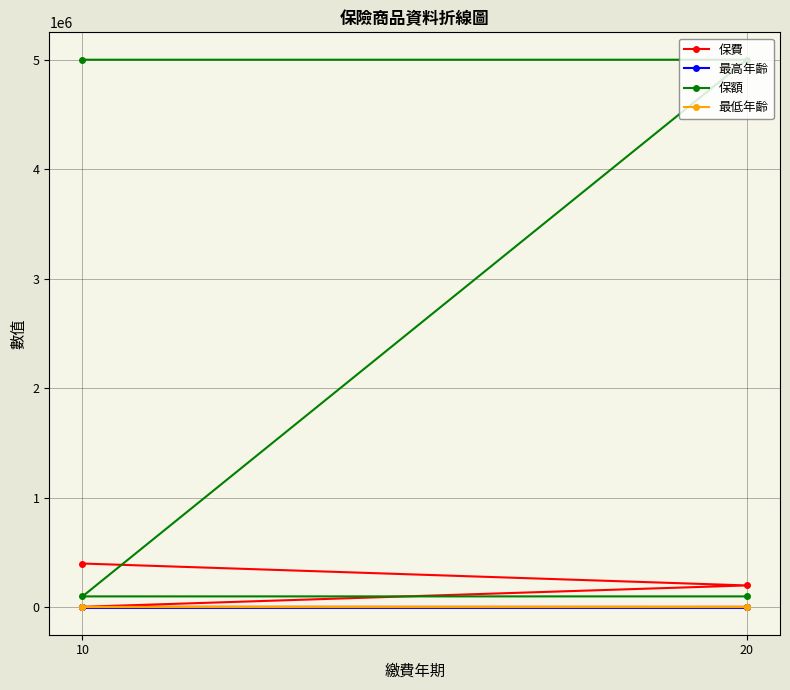

Is it true that 最低年齡 equals 1 at 20?

False